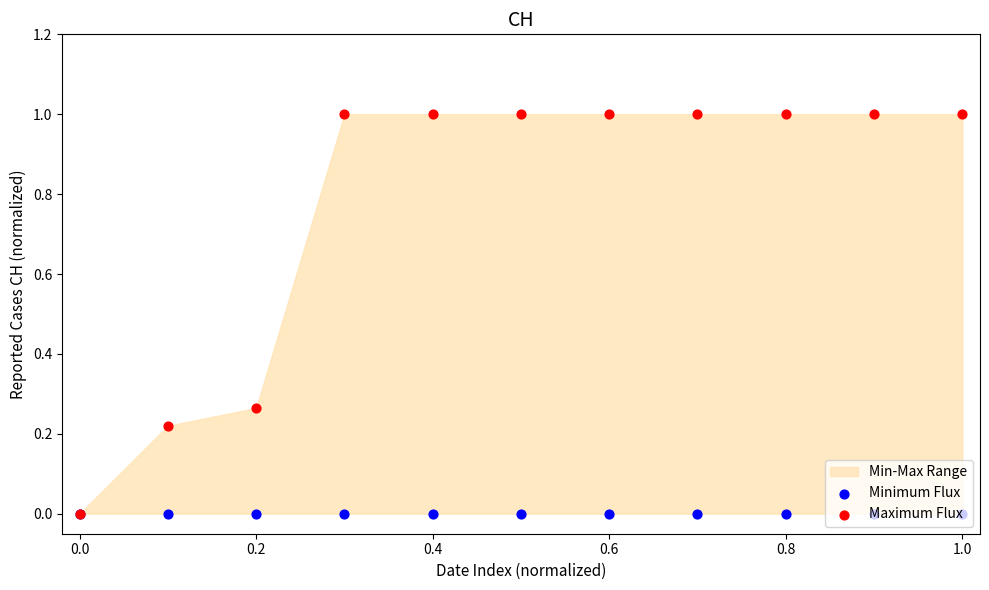

Which series contains the highest Y value?

Maximum Flux